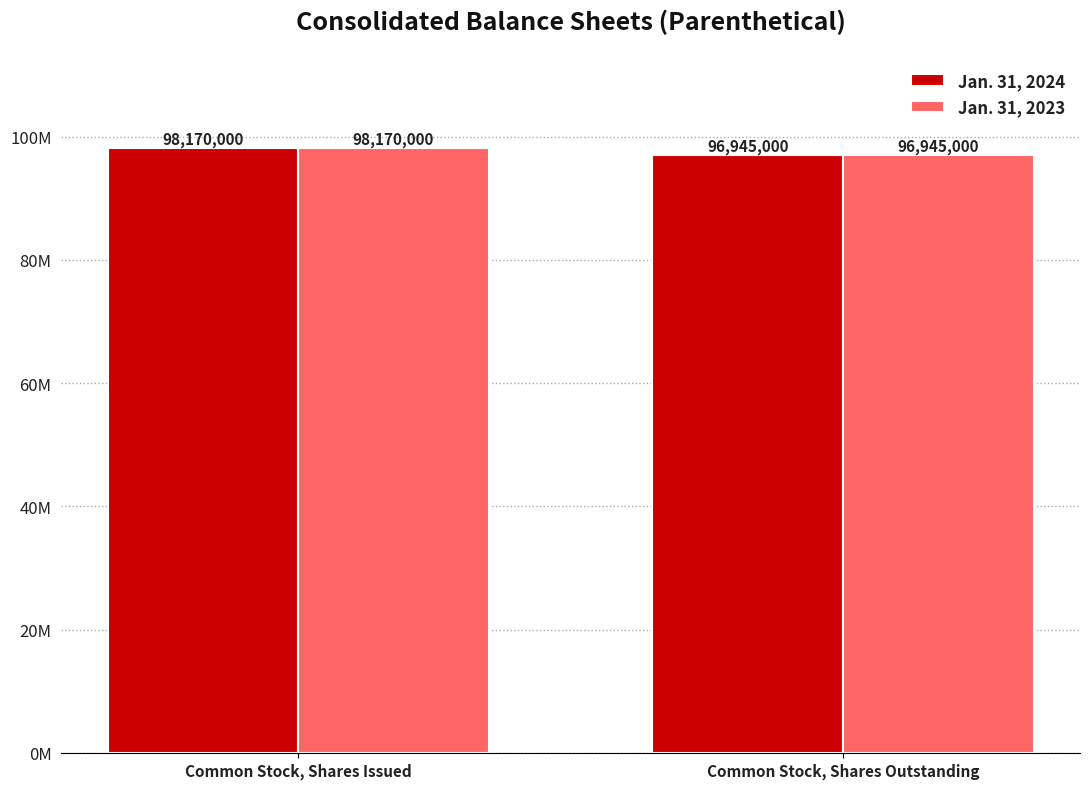

What is the sum of the Jan. 31, 2024 values at Common Stock, Shares Issued and Common Stock, Shares Outstanding?

195115000